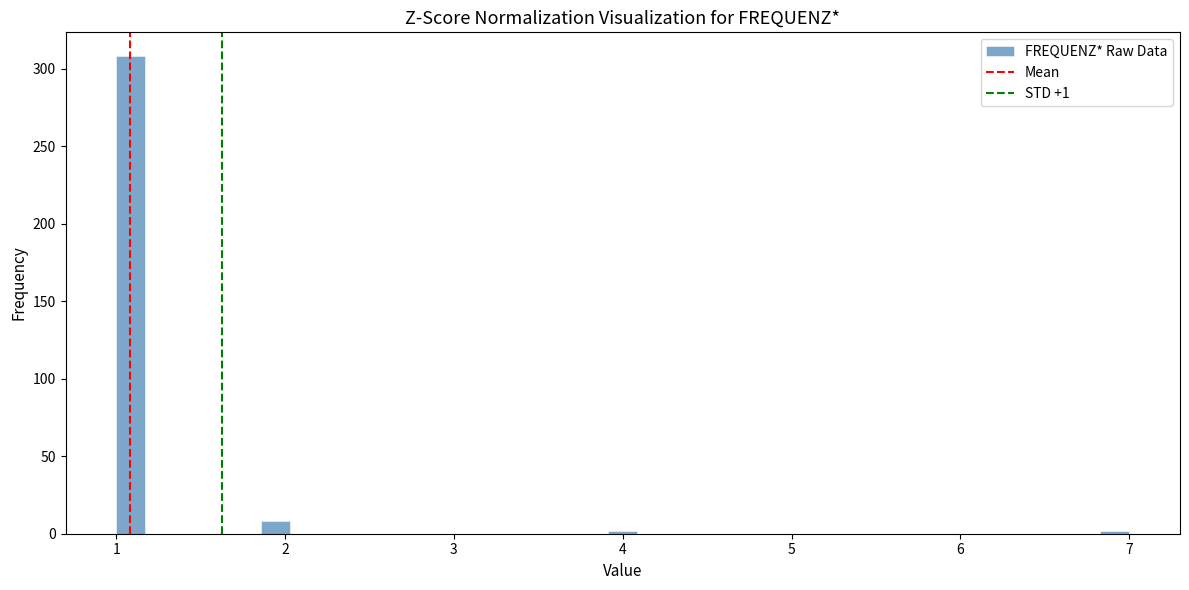

Read against the x-axis, roughly where is the centre of the tallest bar?

1.1